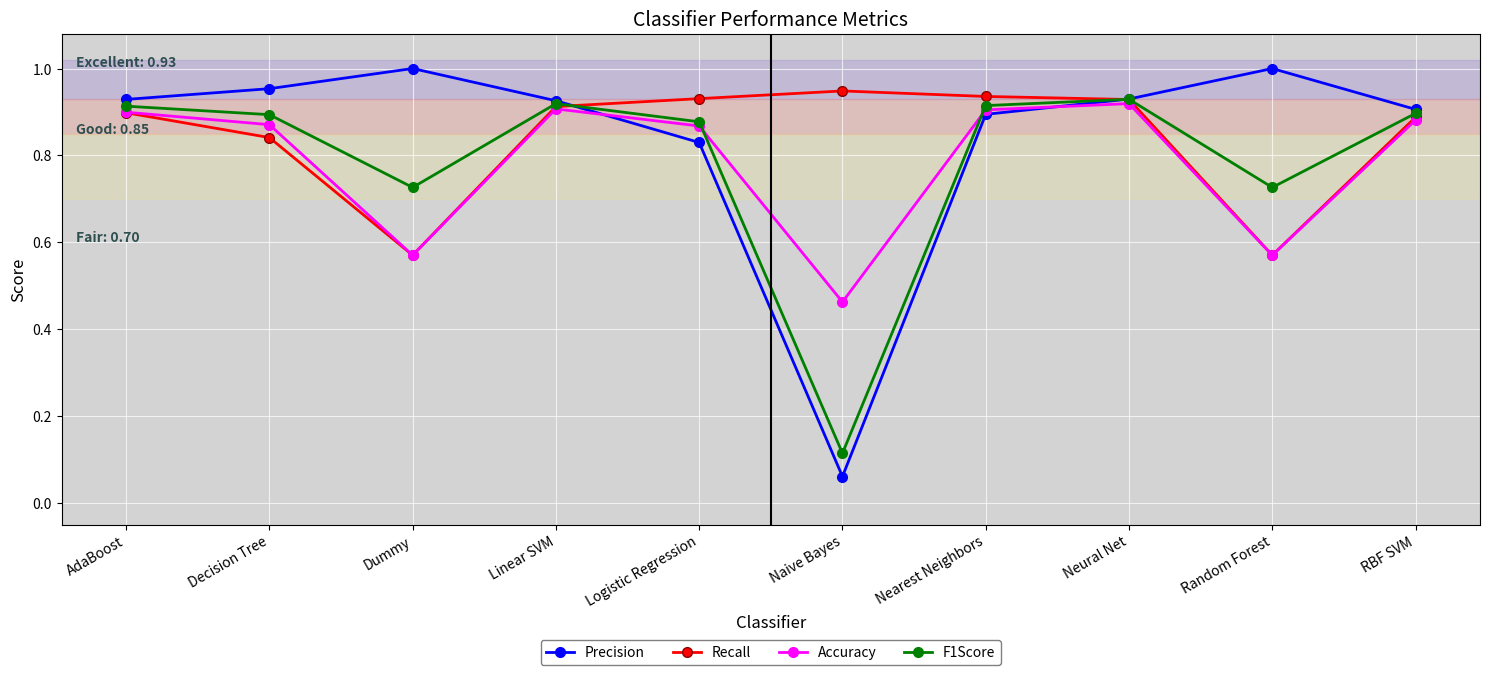

At which category does the chart reach its minimum across all series?

Naive Bayes